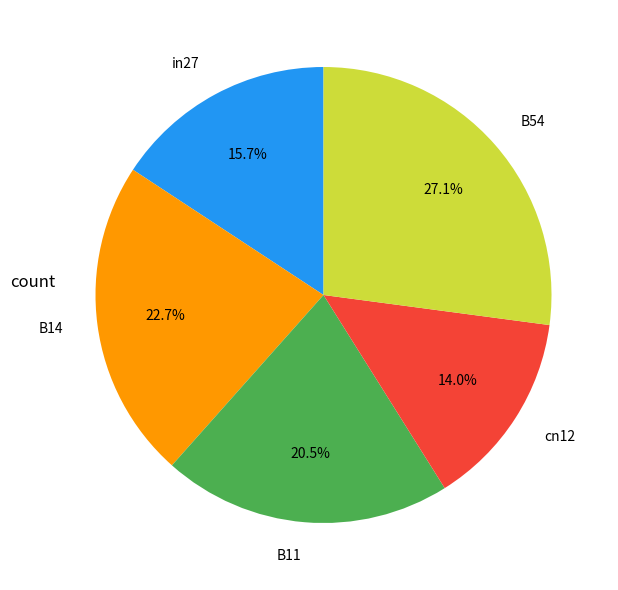

Is it true that cn12 is 14% of the pie?

True